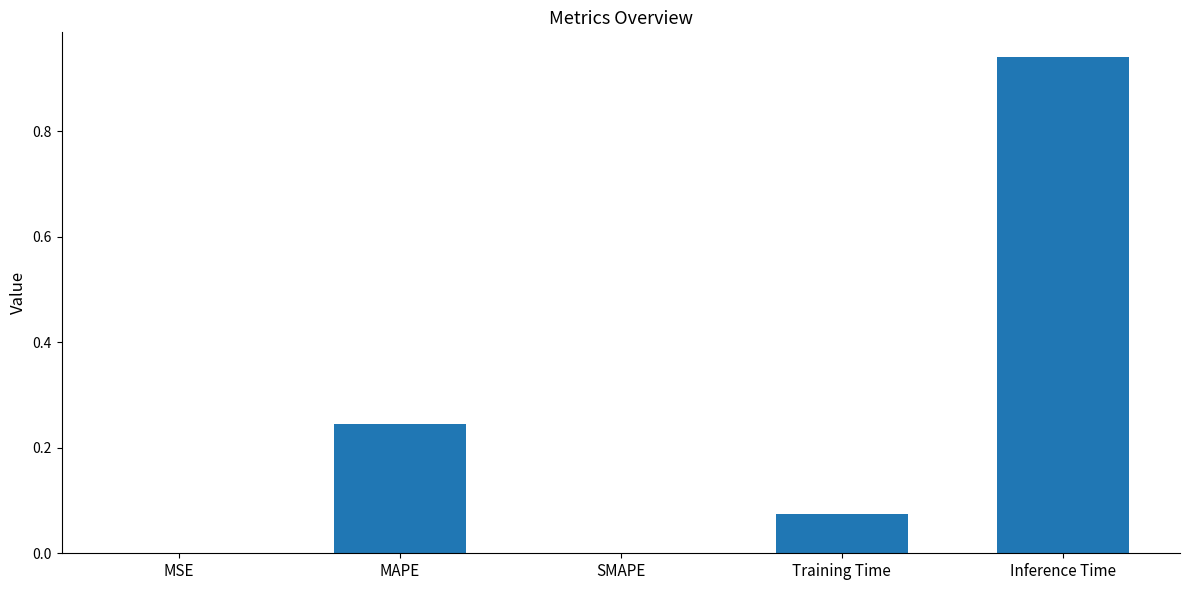

Which has a higher value, MSE or Training Time?

Training Time